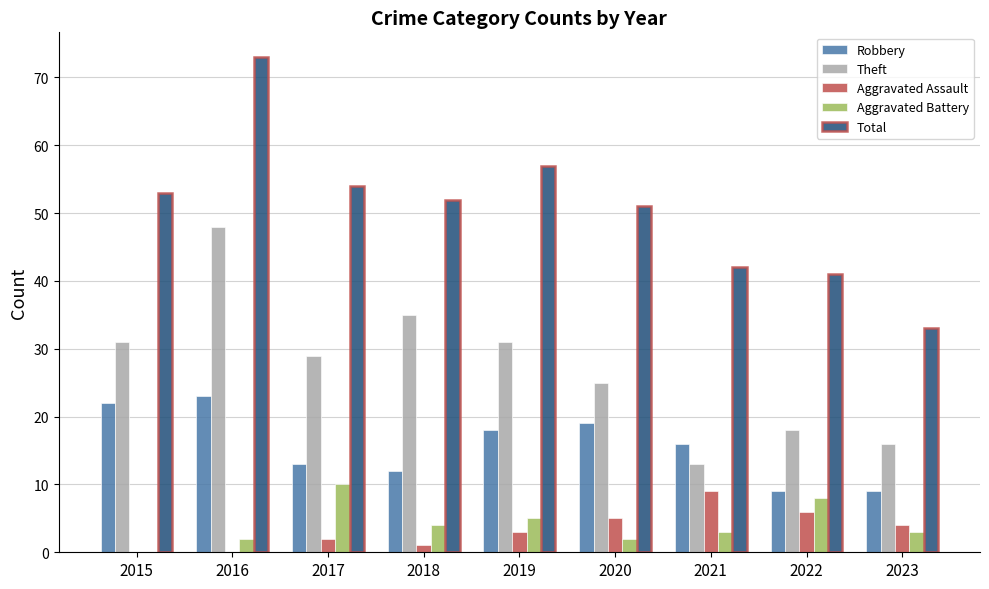

The Robbery series shows 3 at 2023. True or false?

False